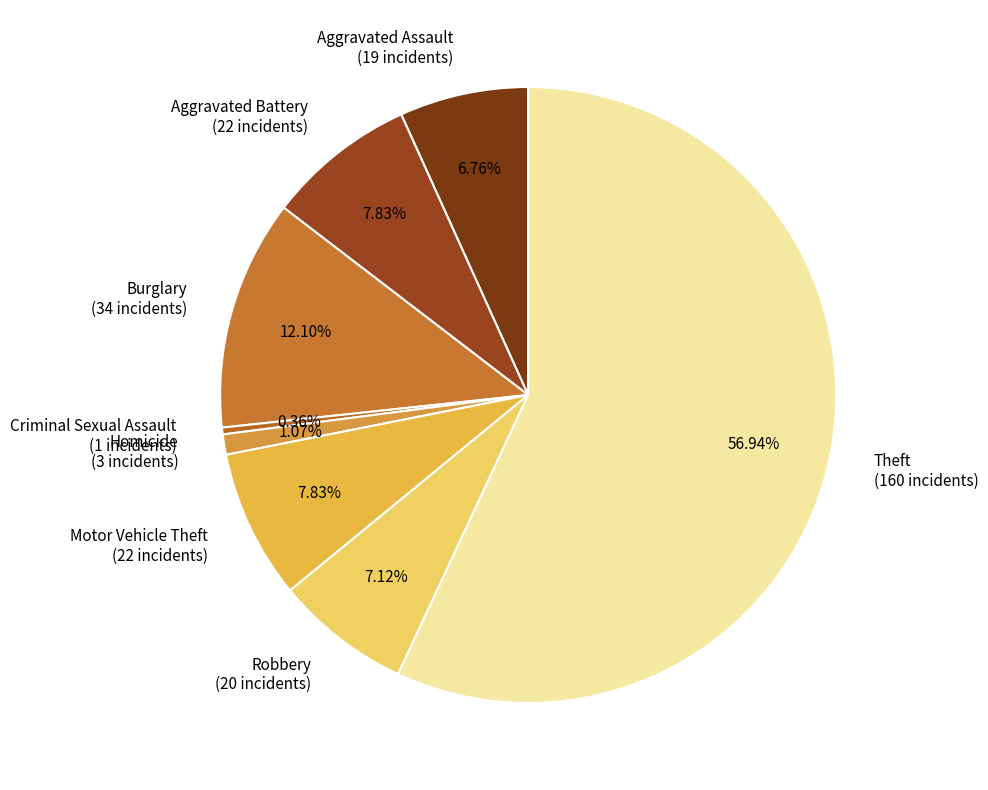

How much of the chart is everything except Theft?

43.1%